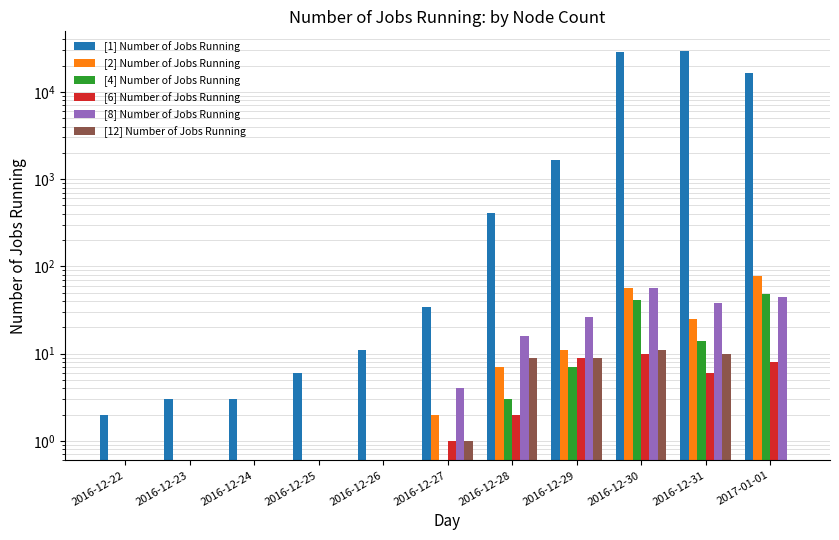

What is the label of the 6th bar from the right?

2016-12-27